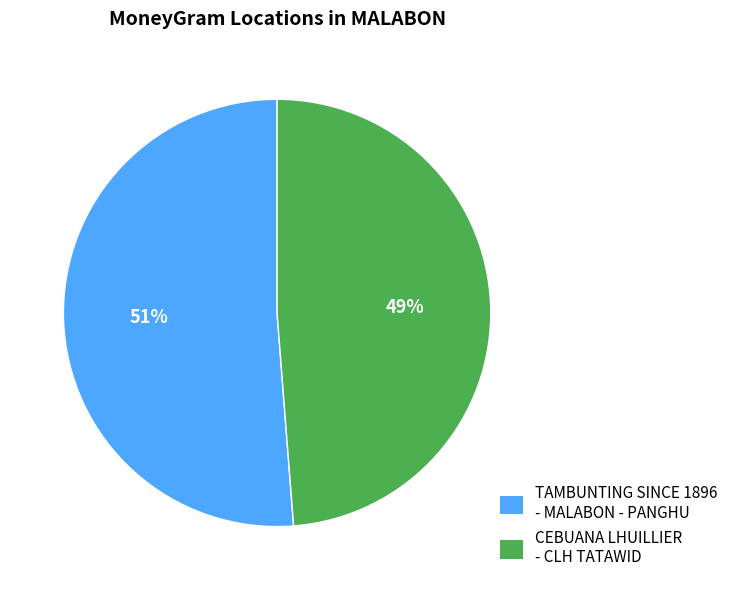

Which category accounts for the majority?

TAMBUNTING SINCE 1896 - MALABON - PANGHU